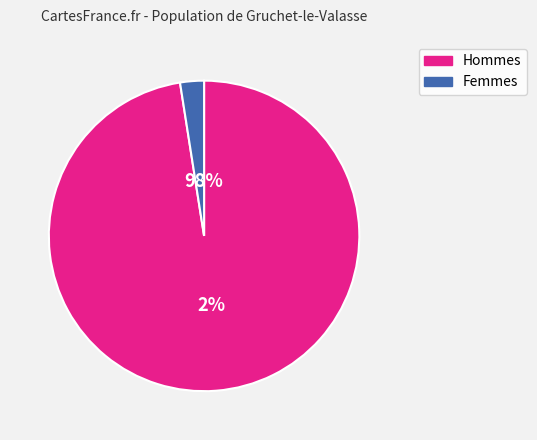

Does 47 represent more than half of the total?

Yes